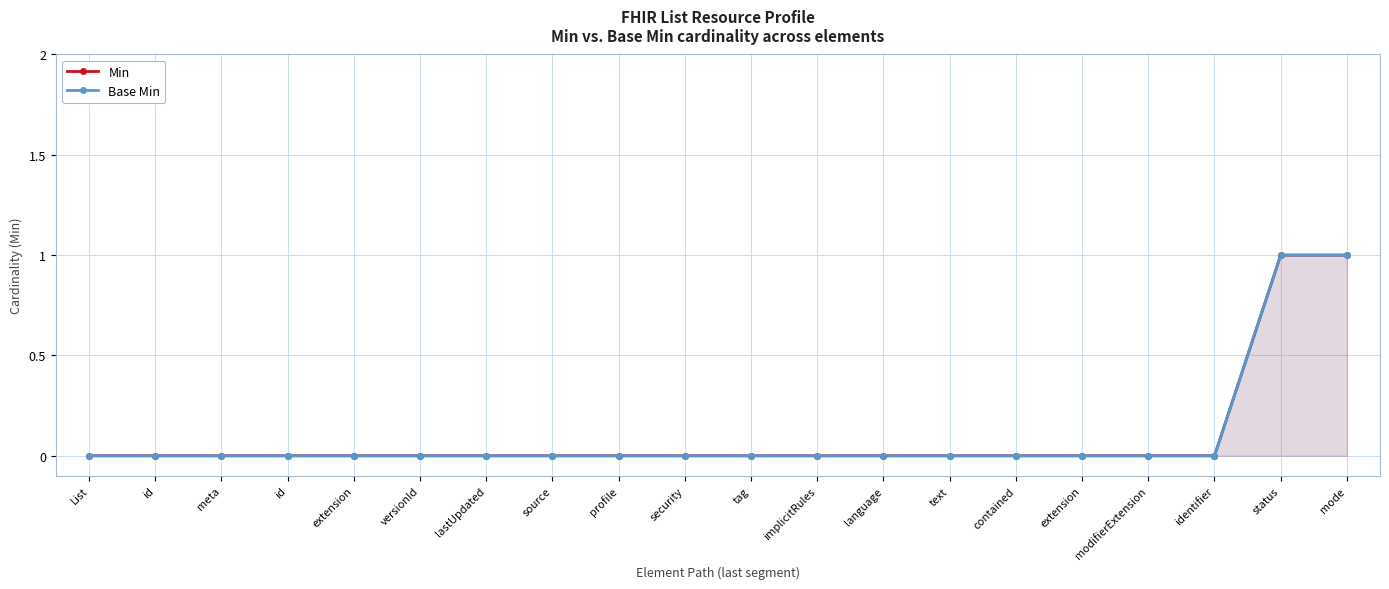

The value of Min at status is 1. True or false?

False